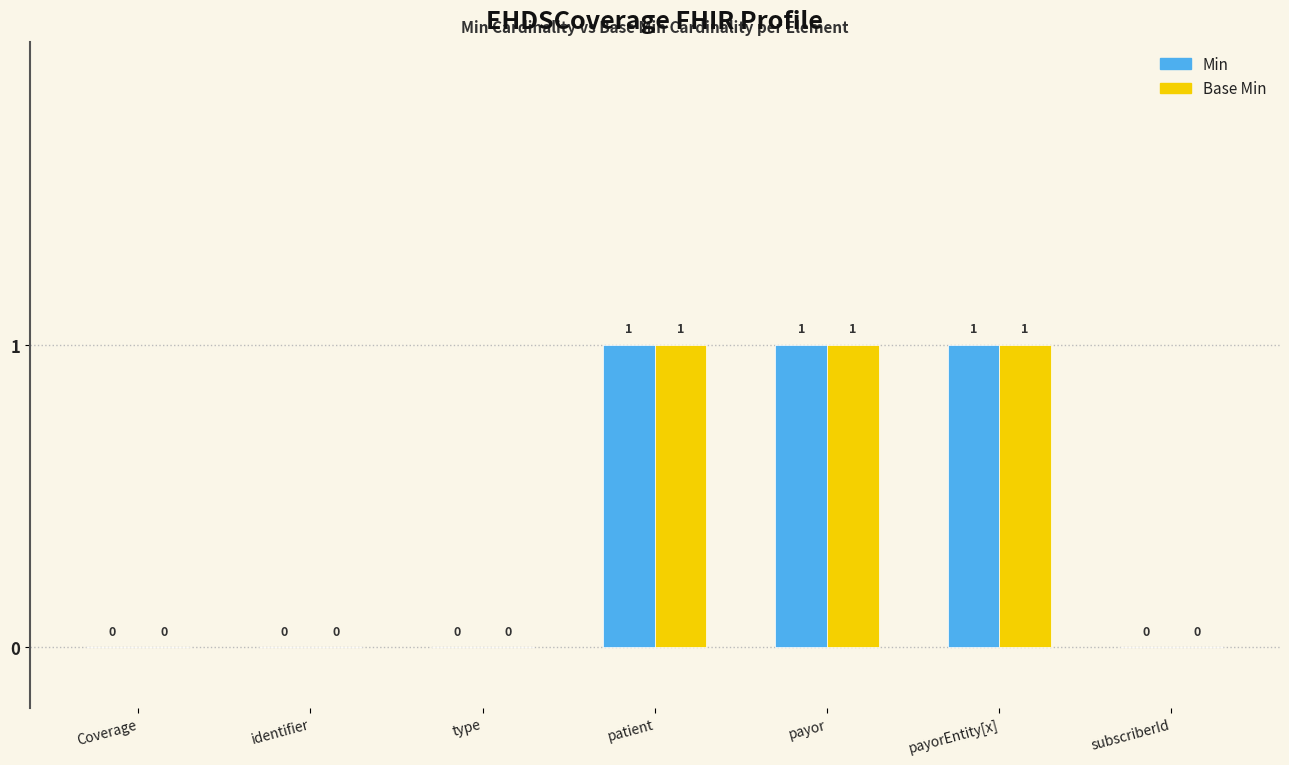

How many groups of bars are there?

7